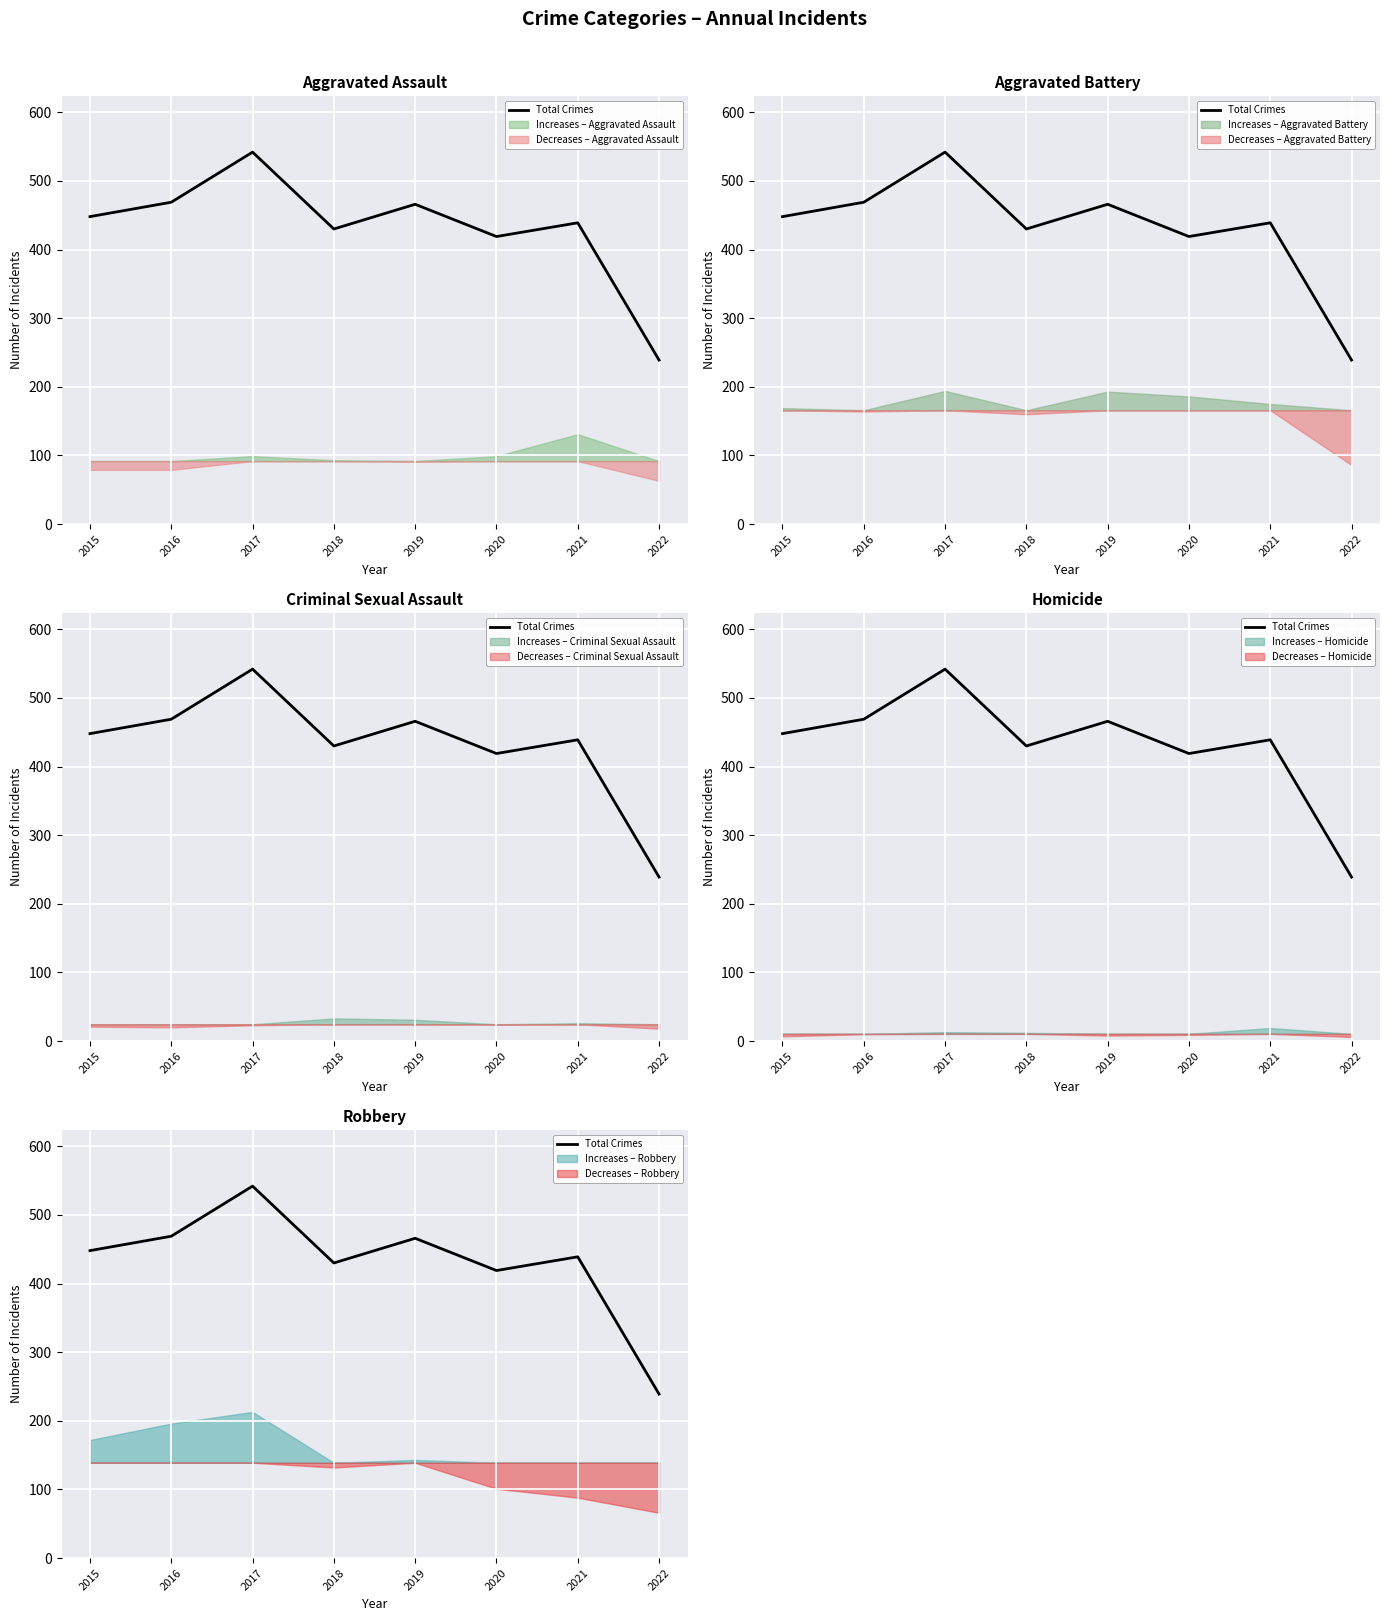

Reading left to right, transcribe all the data shown in this chart.

448	469	542	430	466	419	439	239